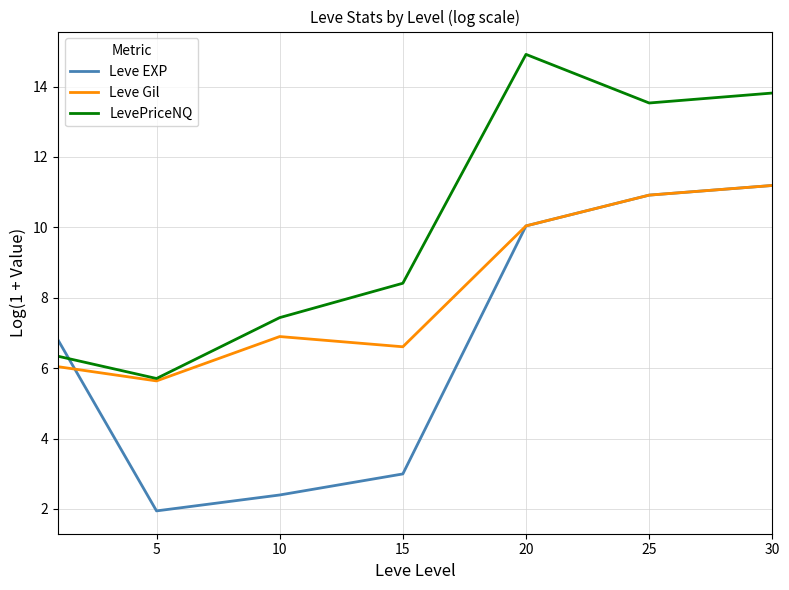

Rank the series by their average value, from lowest to highest.

Leve EXP, Leve Gil, LevePriceNQ